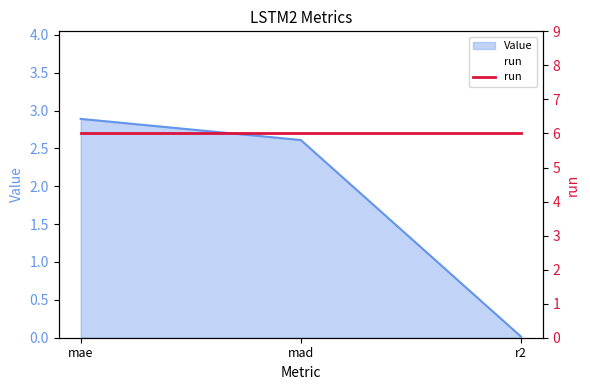

At which label does the data first exceed 2?

mae